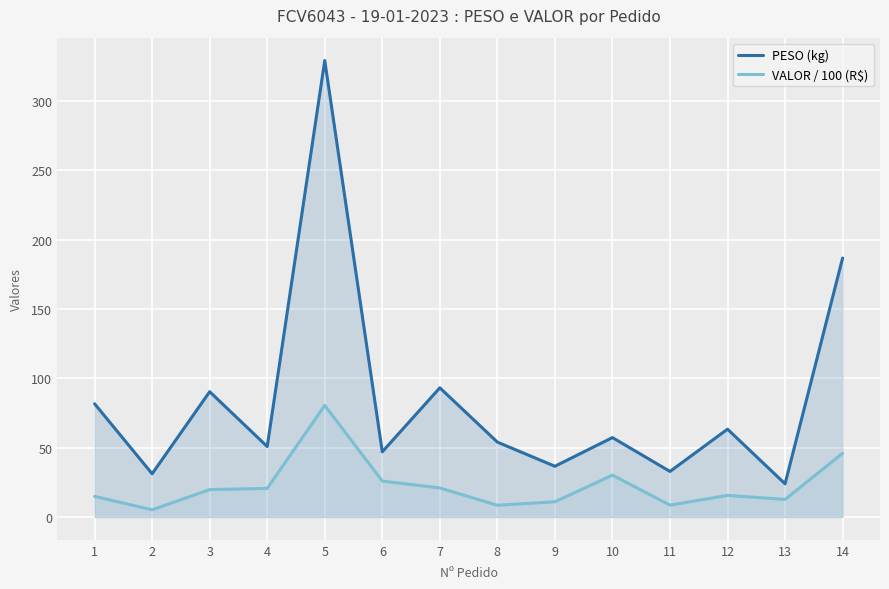

True or false: VALOR / 100 (R$) and PESO (kg) cross at least once.

False